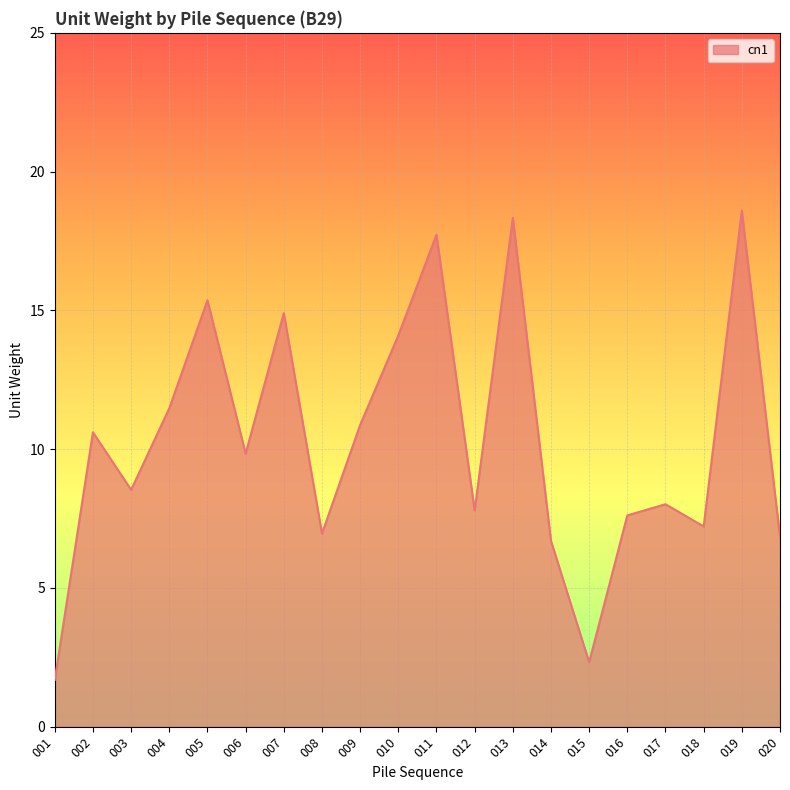

What is the value of the 10th point from the left?

14.1